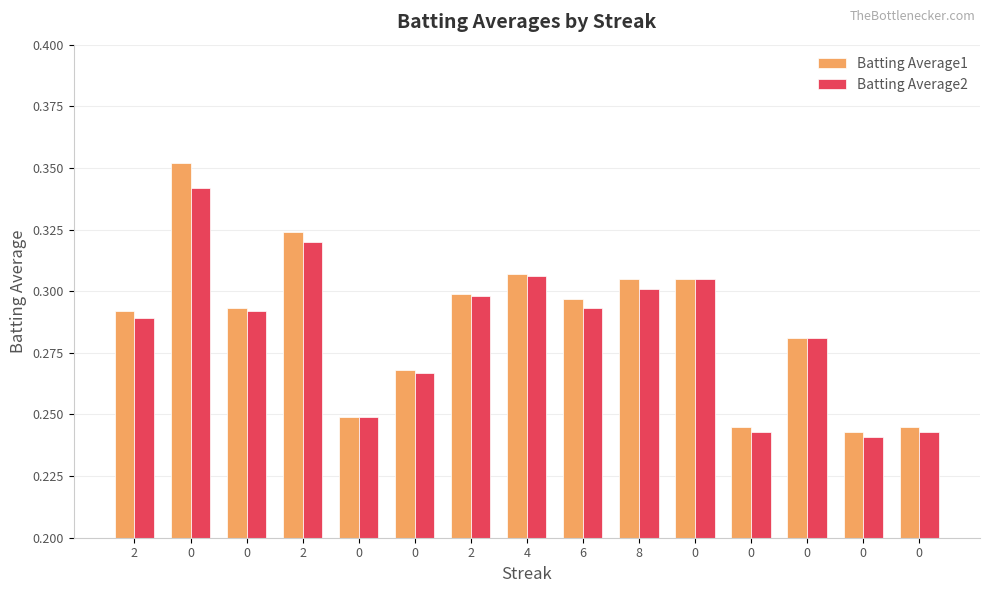

What are all the series names shown in the legend?

Batting Average1, Batting Average2